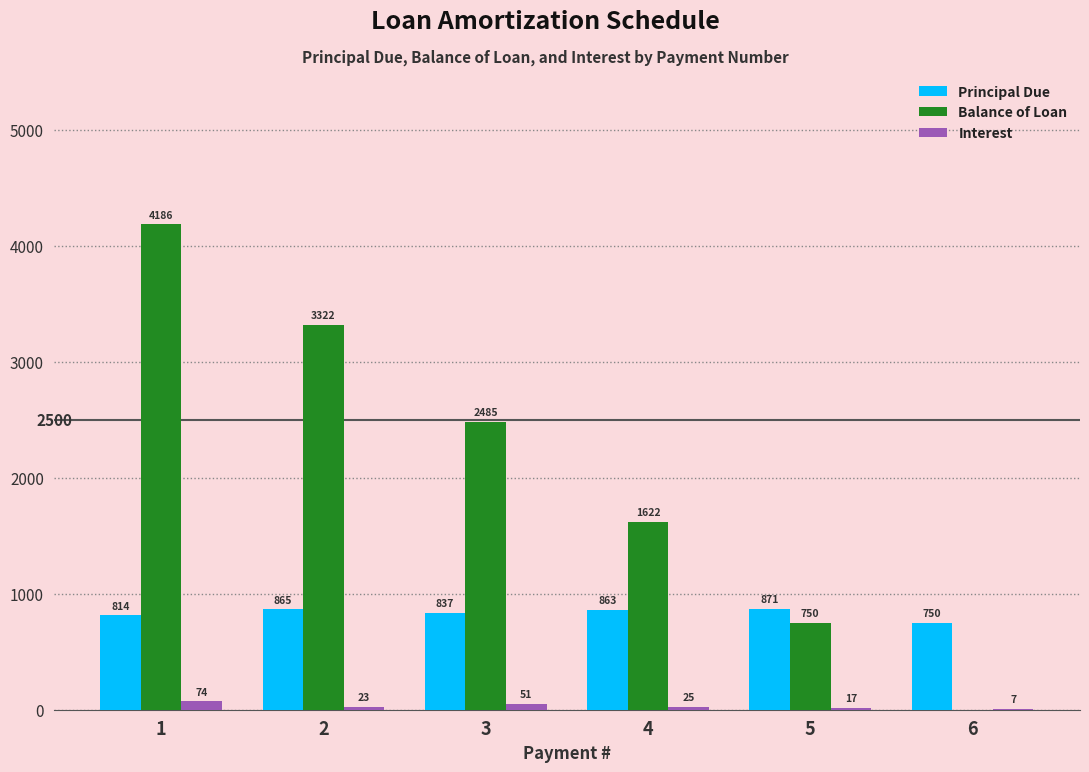

Which series has the widest spread of values?

Balance of Loan